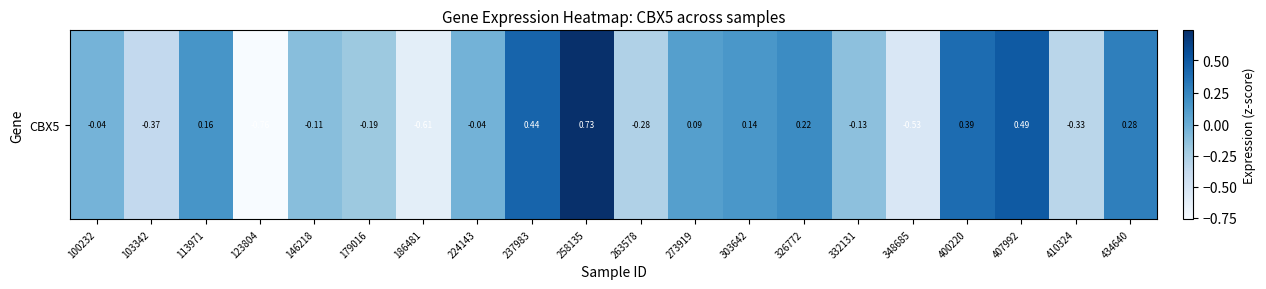

What is the difference between the maximum and minimum values?

1.5